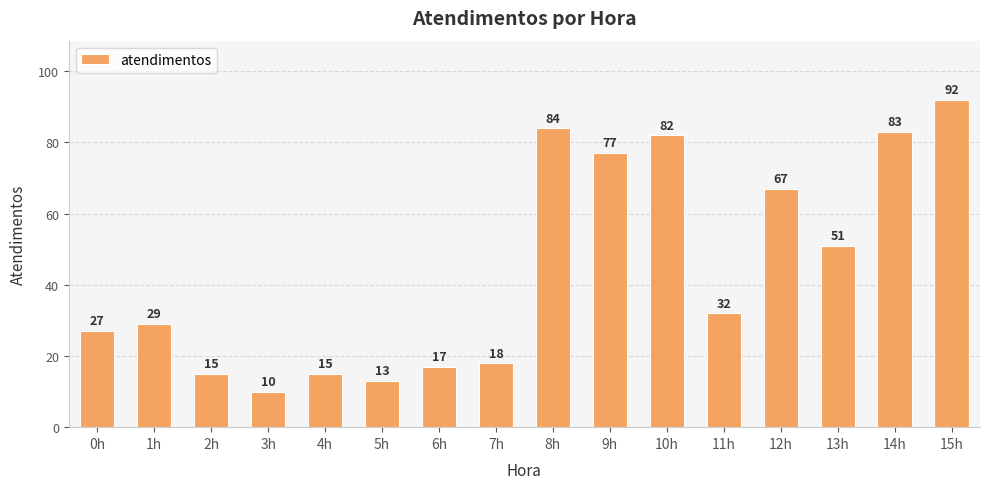

Where is the data nearest to the value 51?

13h